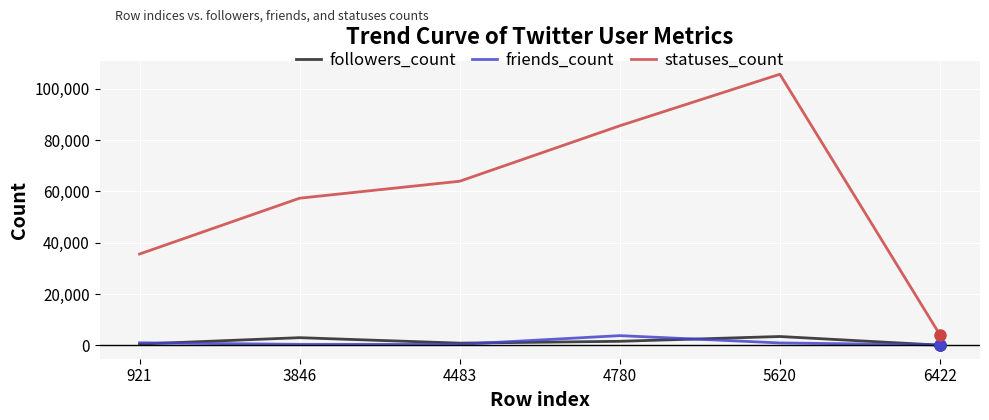

True or false: statuses_count has more than 1 interior local peaks.

False